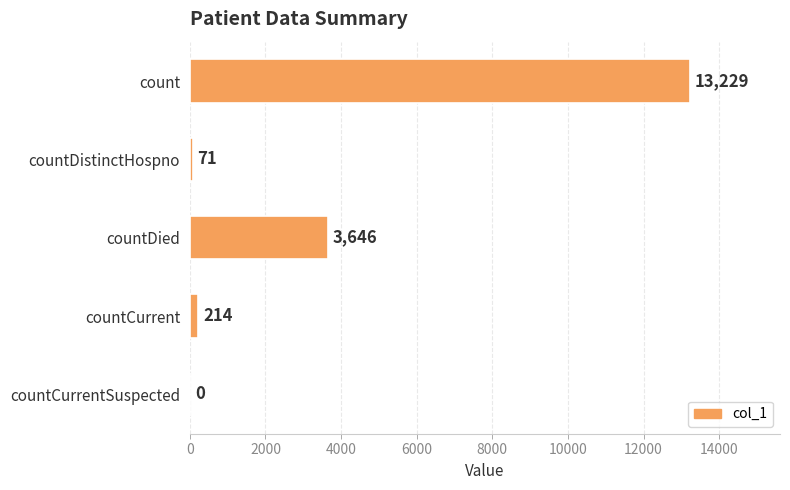

What is the maximum value shown in the chart?

13229